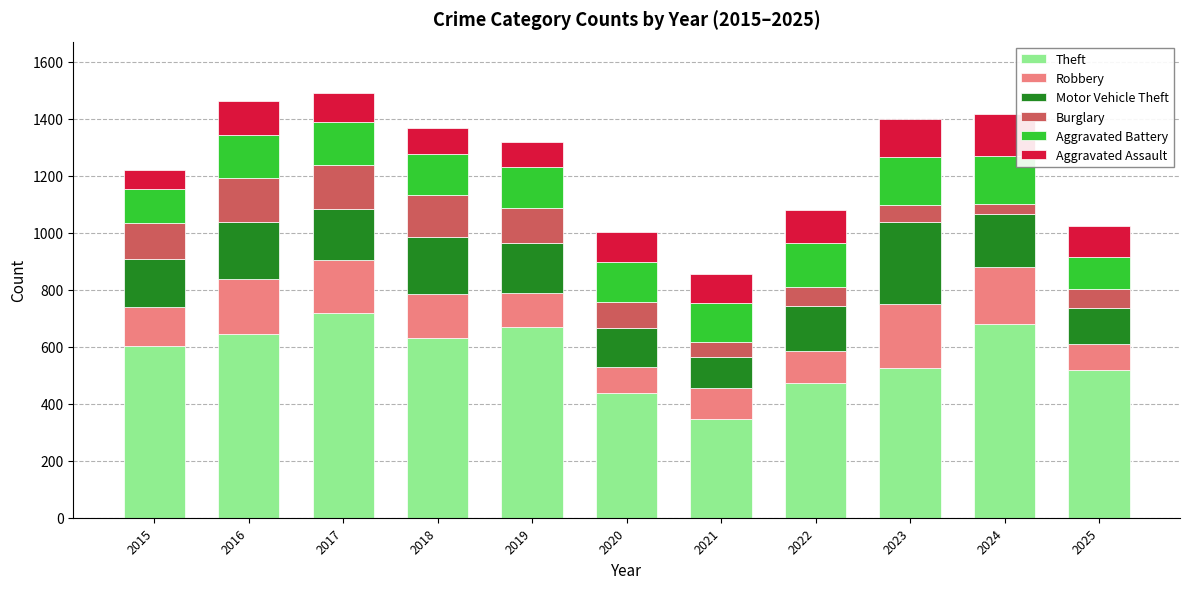

What is the average value of the Theft series?

567